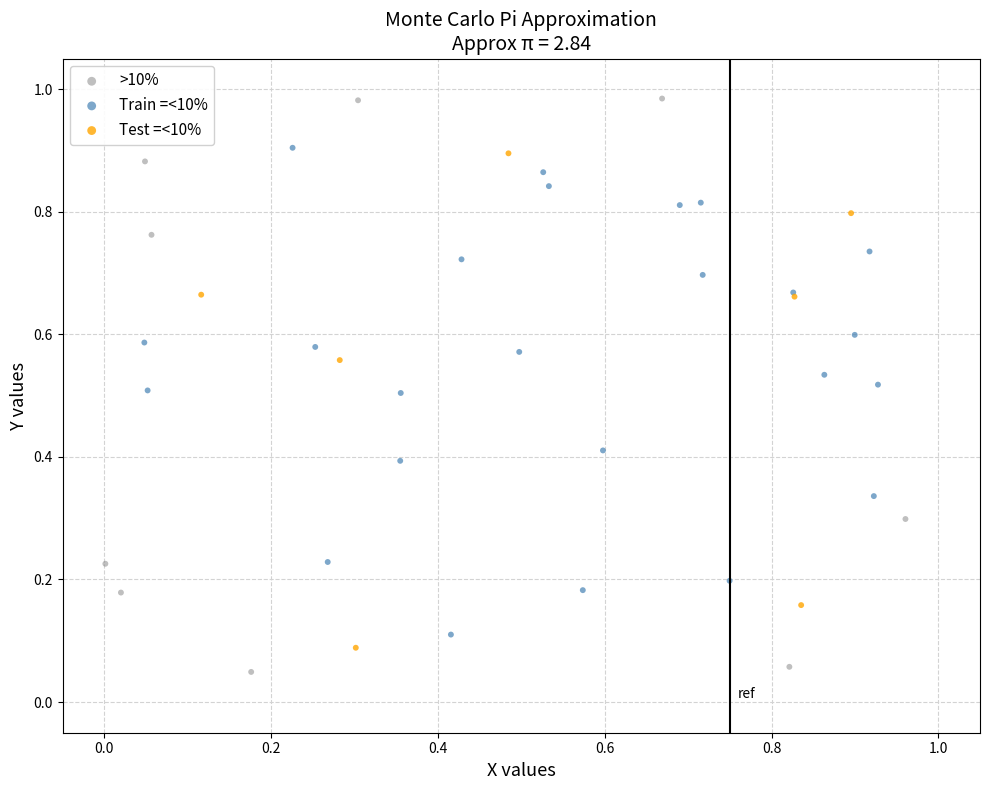

Which series contains the highest Y value?

>10%